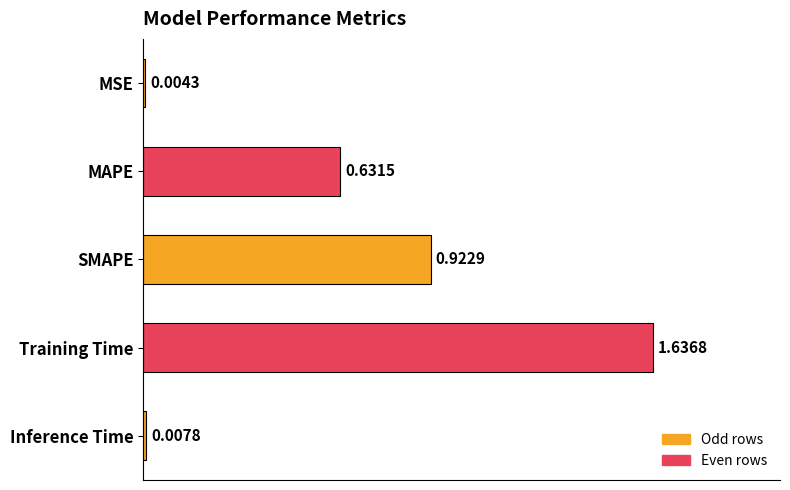

What is the sum of all values?

3.2